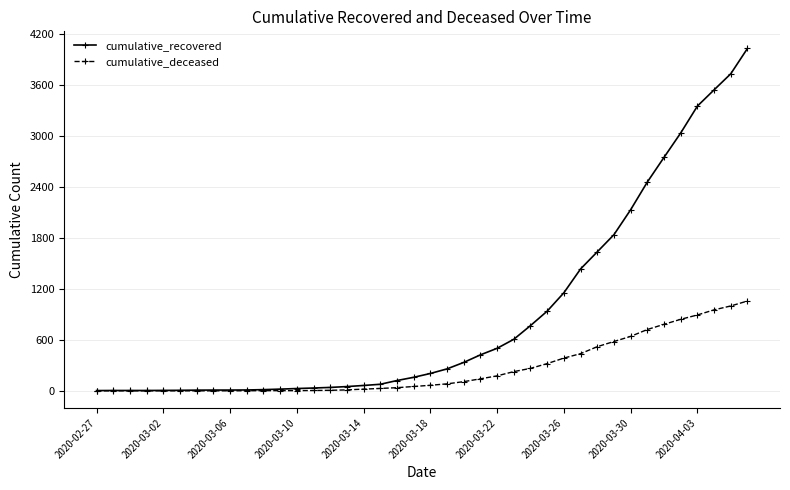

Is this an area chart (filled region under the line)?

No